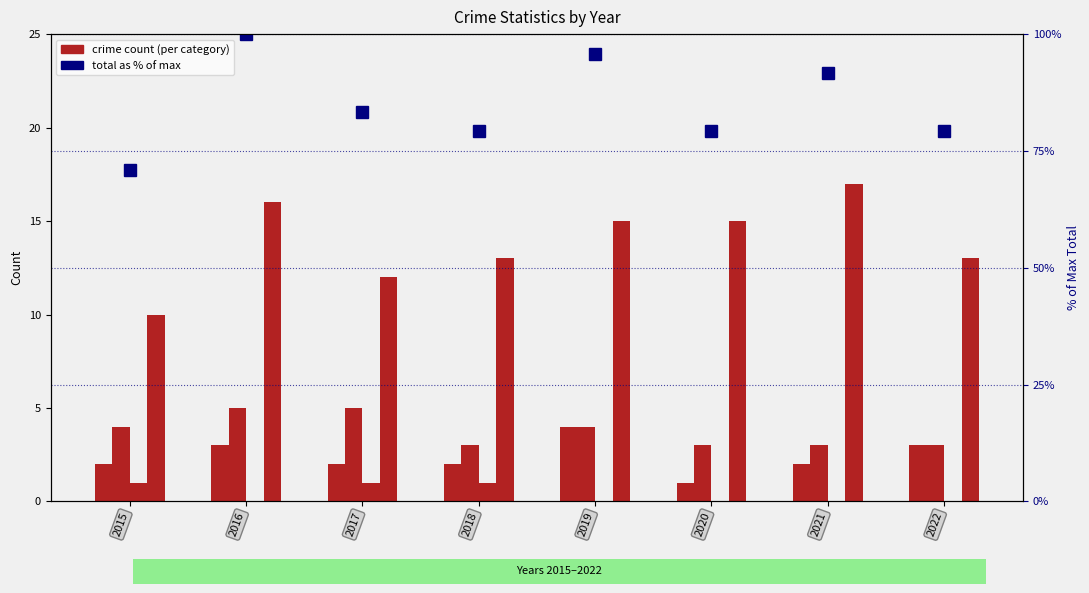

Between 2019 and 2022, which is larger?

2019